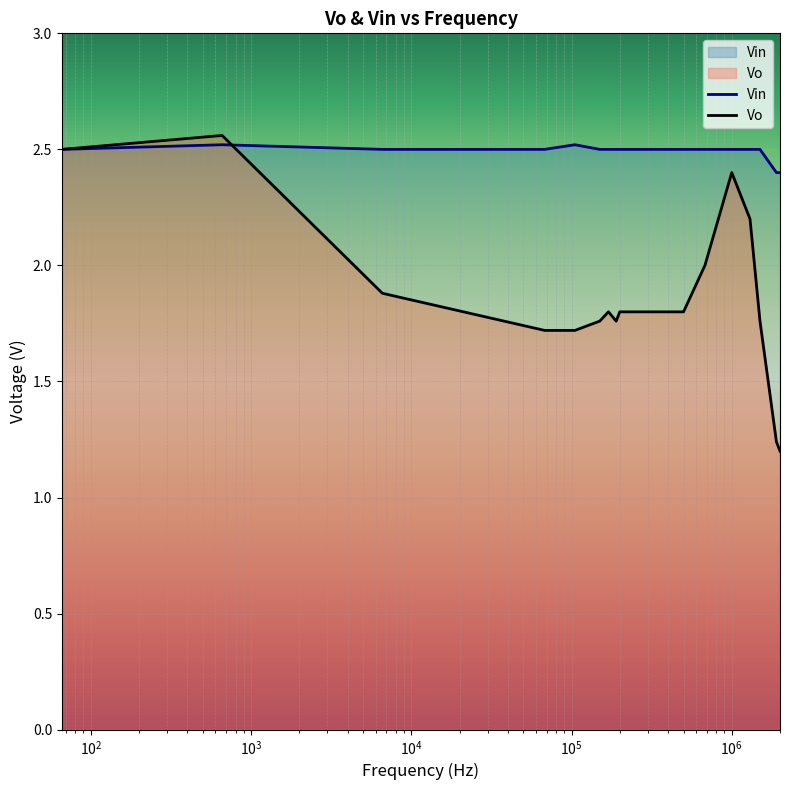

What is the value of the Vin point at the 2nd from the left?

2.5